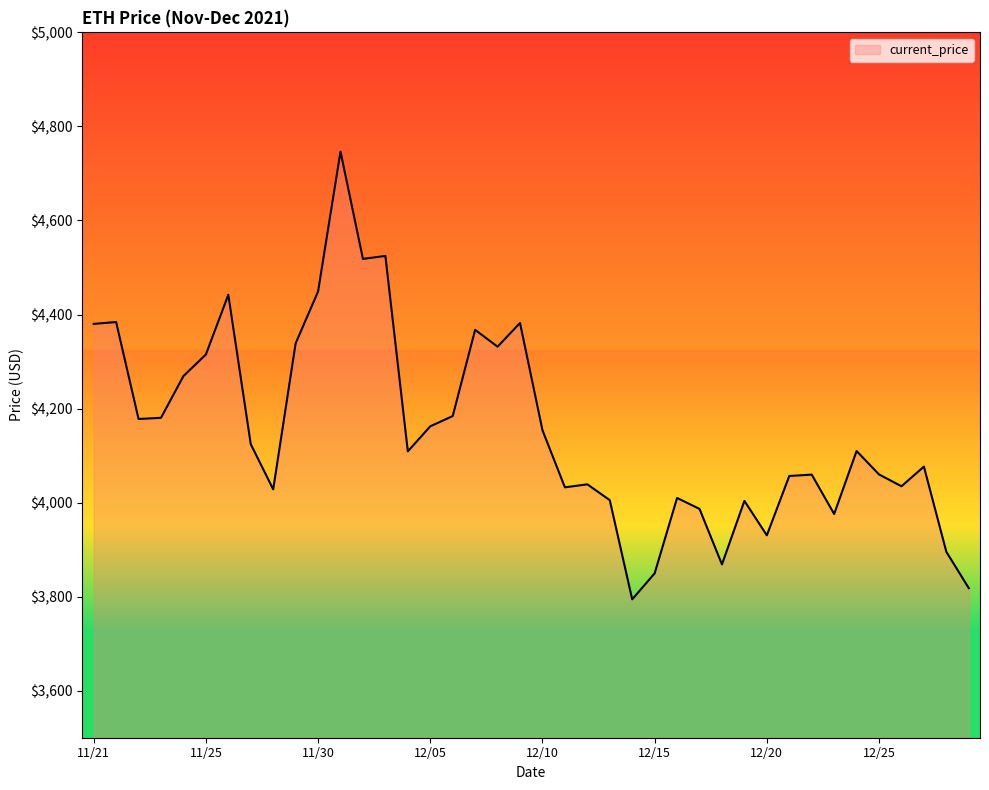

What is the greatest value displayed?

4746.4